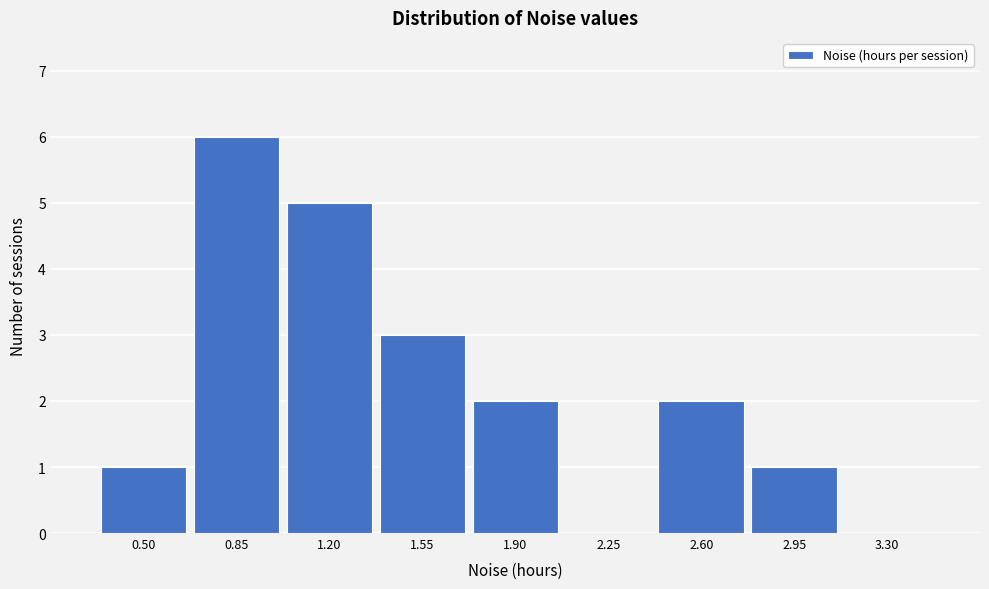

Reading right to left, transcribe all the data shown in this chart.

3.30=0	2.95=1	2.60=2	2.25=0	1.90=2	1.55=3	1.20=5	0.85=6	0.50=1